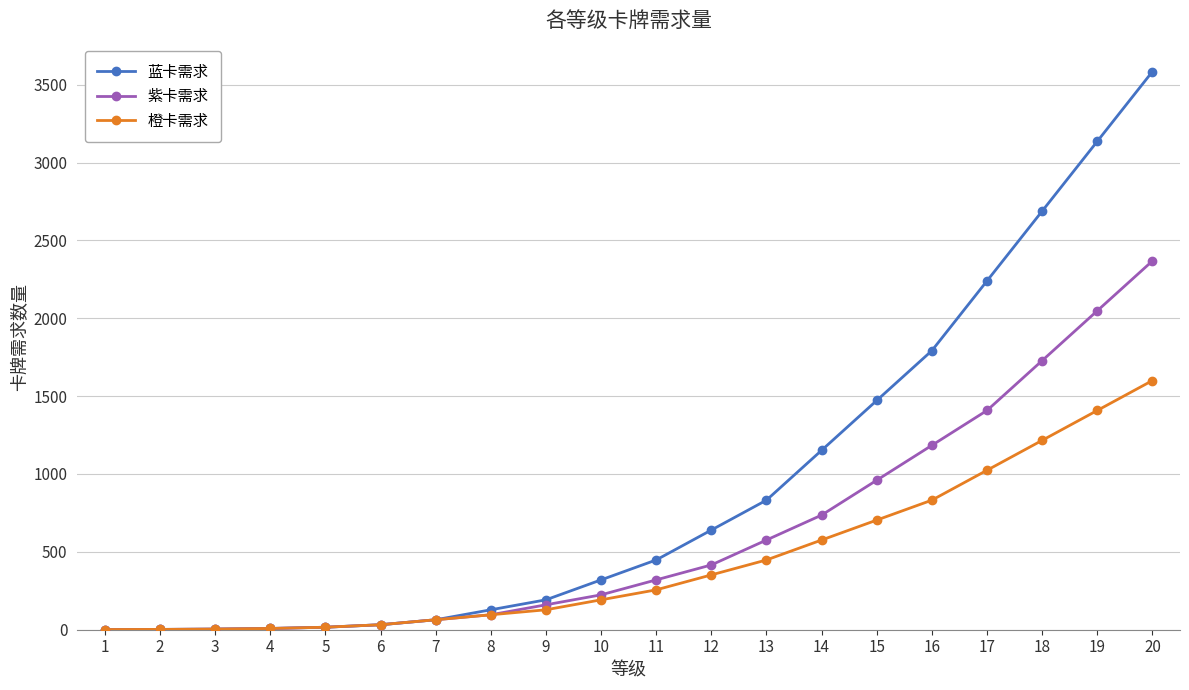

What is the maximum value shown in the chart?

3584